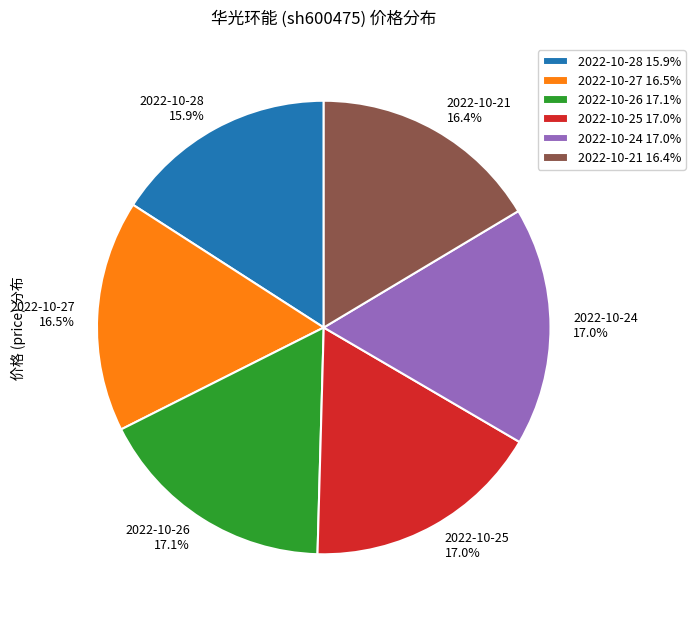

Which has a higher value, 2022-10-21 16.4% or 2022-10-28 15.9%?

2022-10-21 16.4%